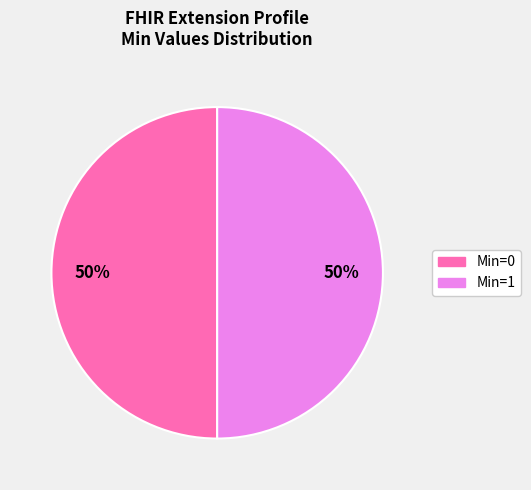

Count the number of slices in the pie.

2